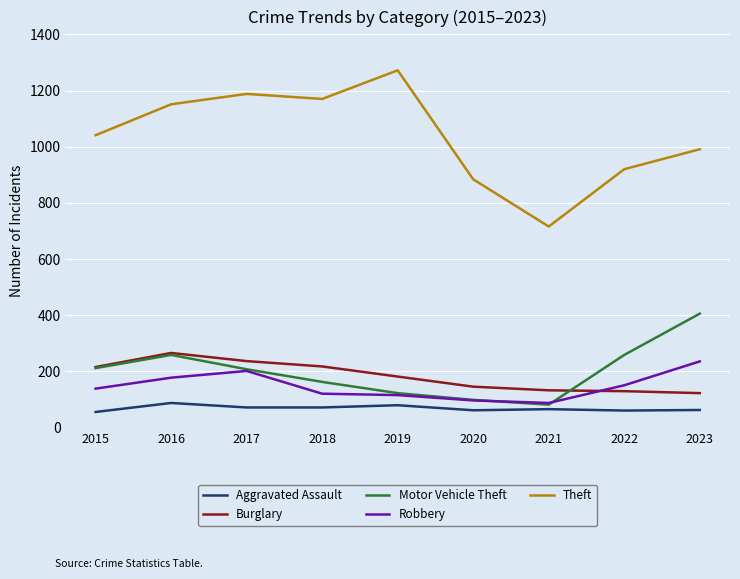

List the series in order of their peak value, lowest first.

Aggravated Assault, Robbery, Burglary, Motor Vehicle Theft, Theft